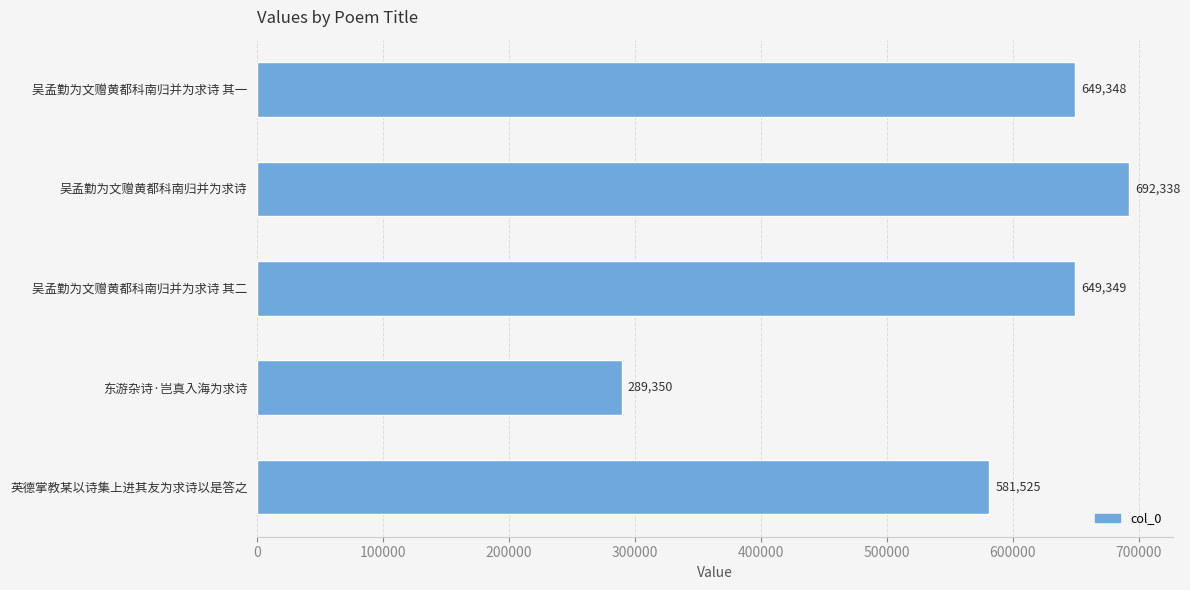

How many bars are there in total?

5